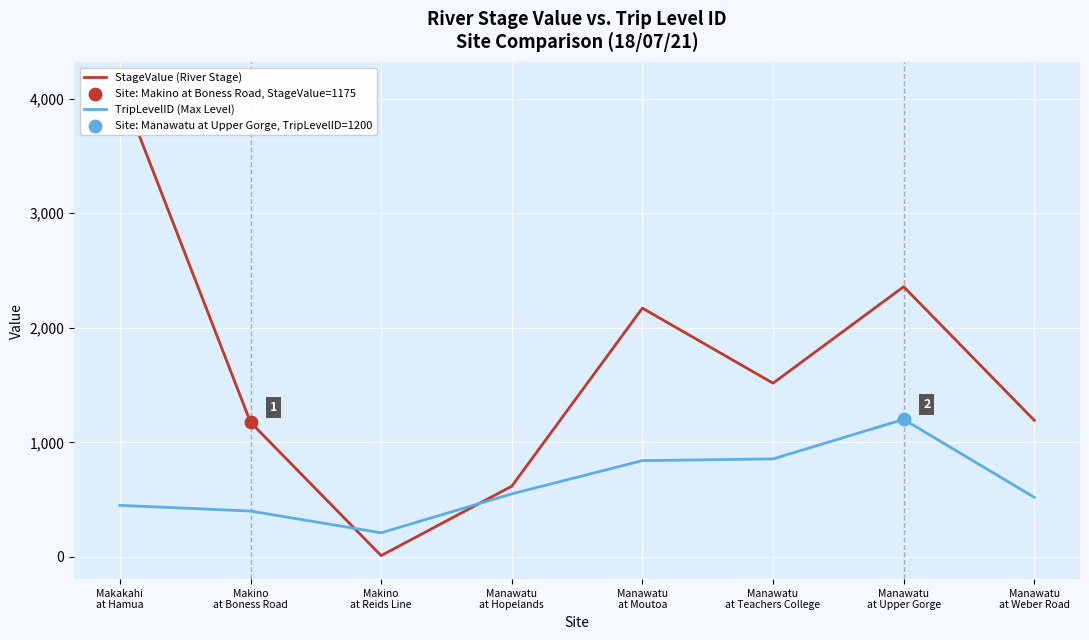

At which category is the sum across all series the highest?

Makakahi
at Hamua